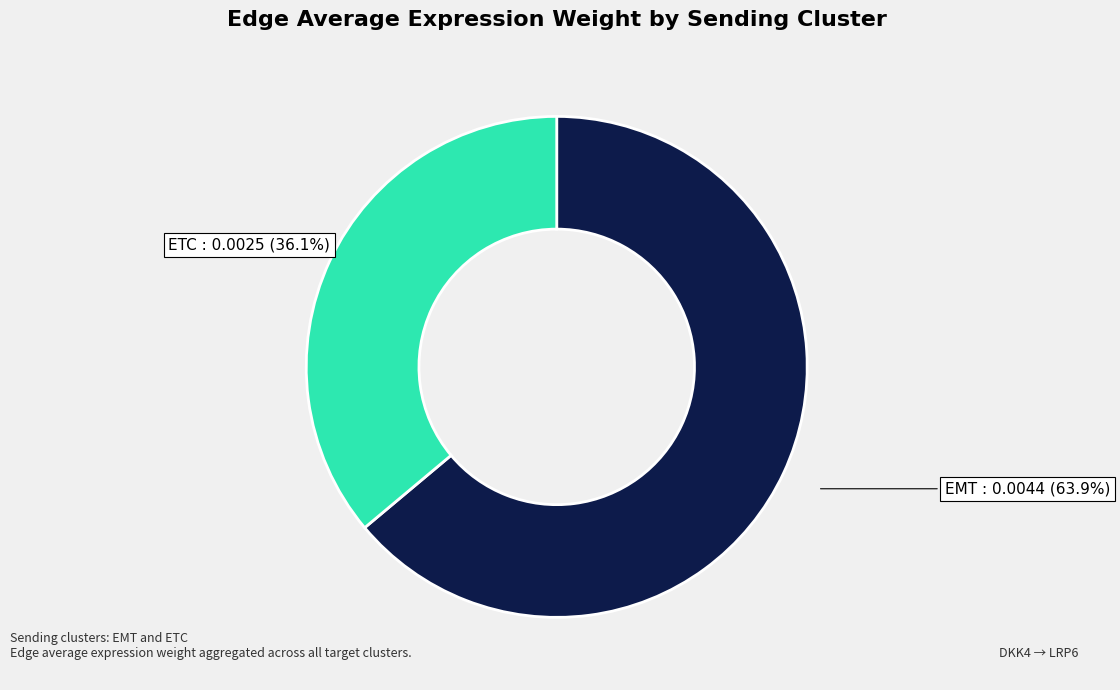

Rank the categories by value from highest to lowest.

EMT, ETC